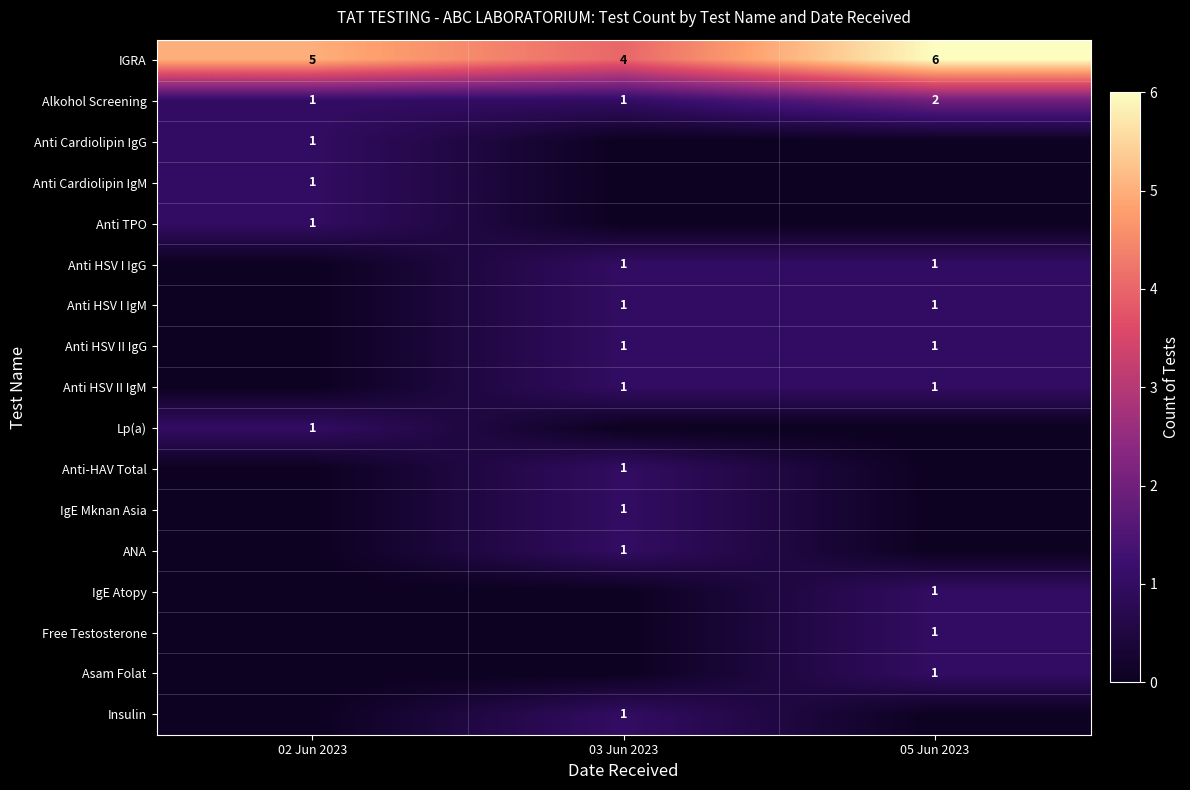

True or false: Anti TPO has a value of 0 at 02 Jun 2023.

False